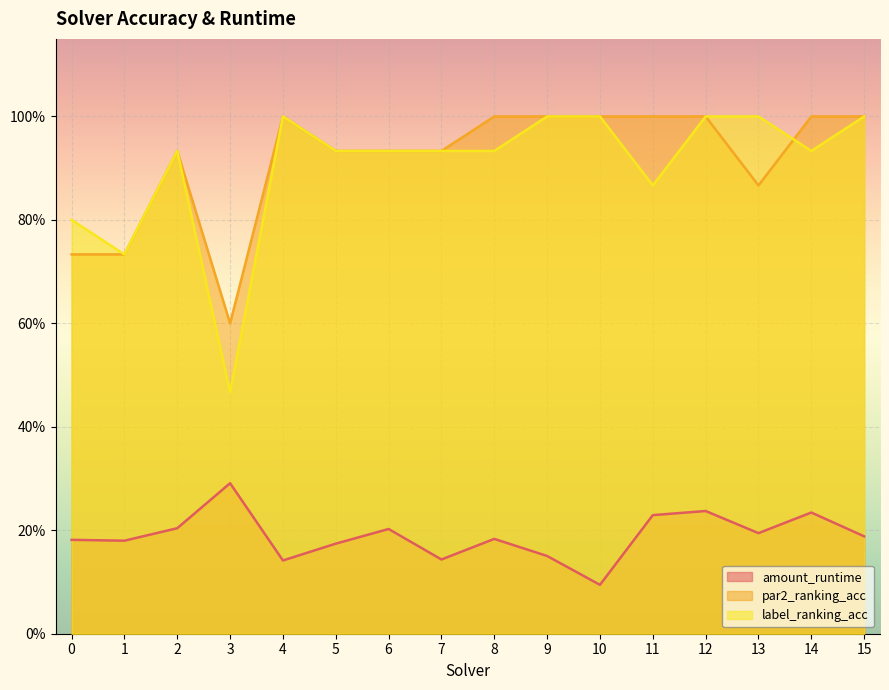

How many lines are shown in the chart?

3